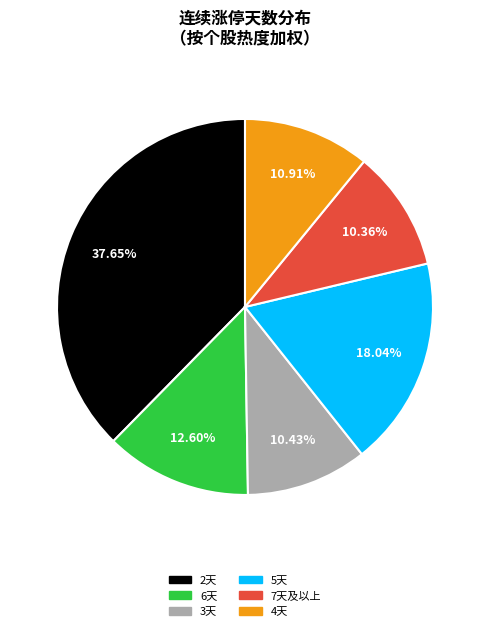

Does any single category account for the majority?

No